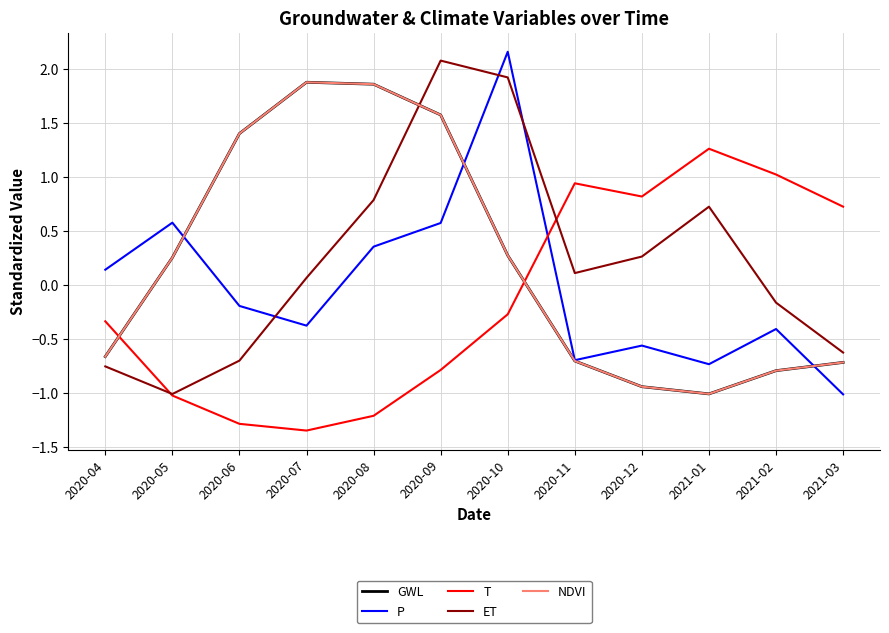

Which series has the widest spread of values?

P